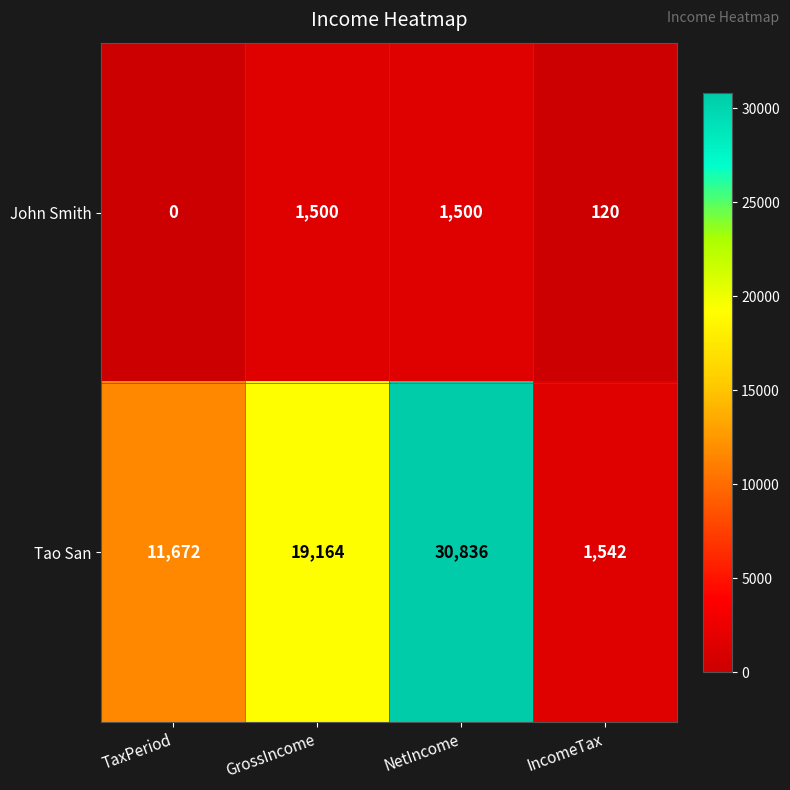

What is the difference between the maximum and minimum values in the Tao San series?

29294